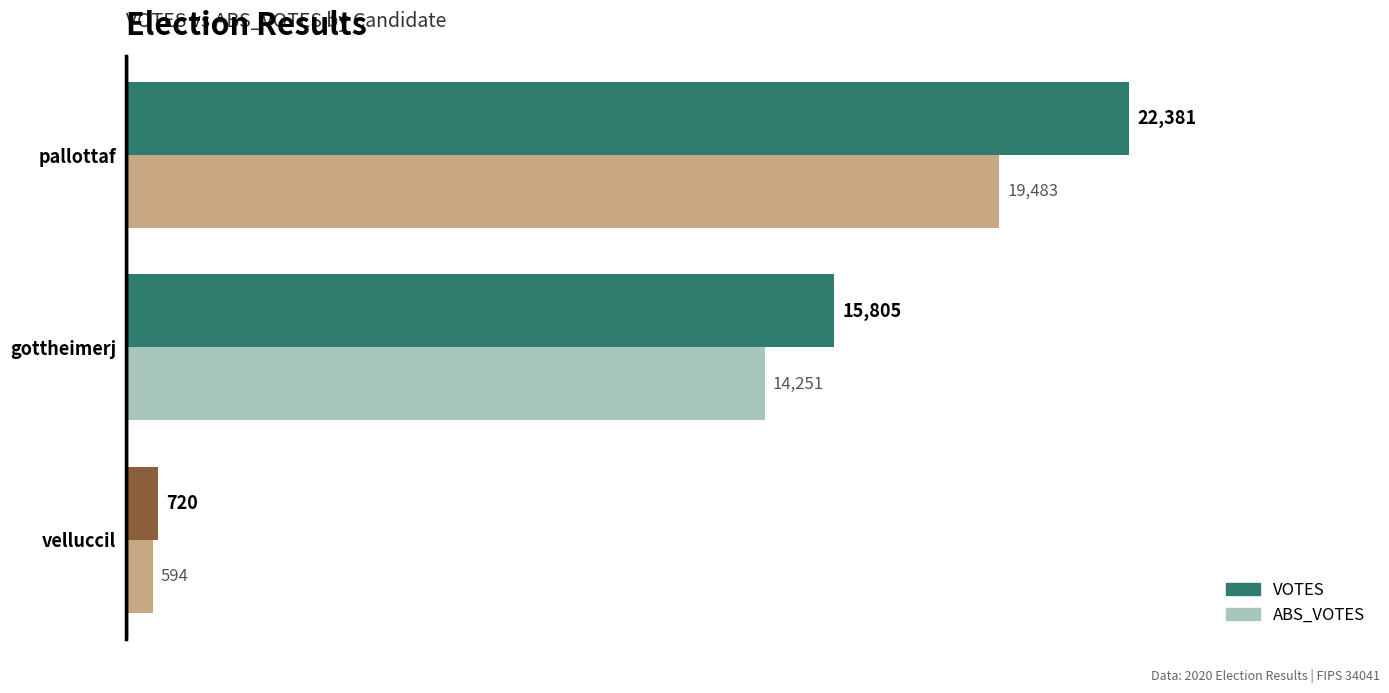

What is the spread (max minus min) of values at pallottaf?

2898